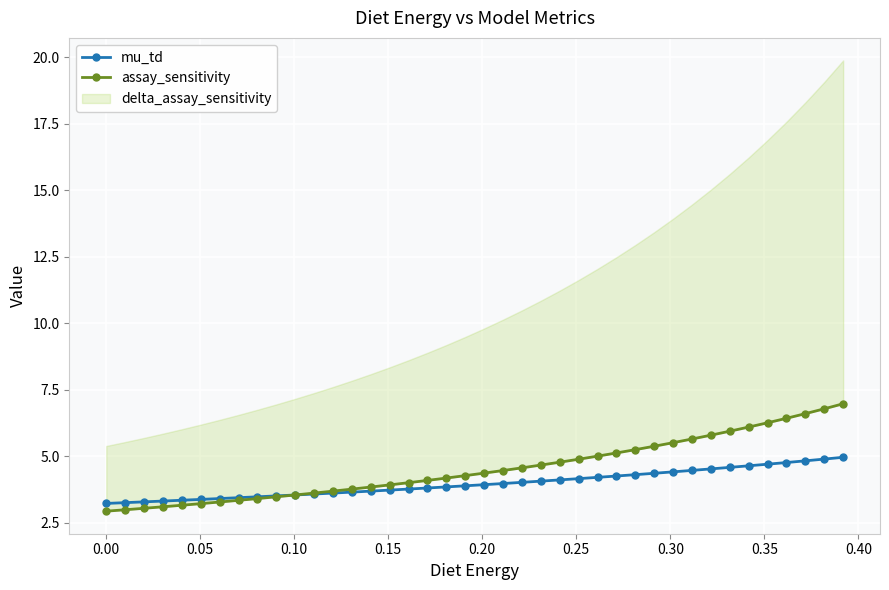

Does the chart display data point markers on the line(s)?

Yes